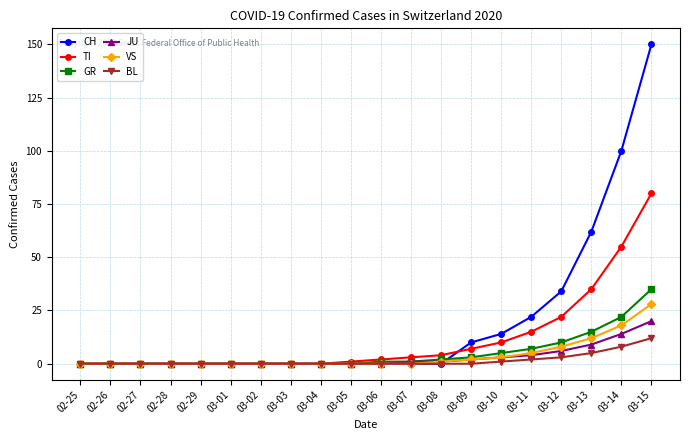

Is the value of CH at 03-11 greater than the value of JU at 03-13?

Yes